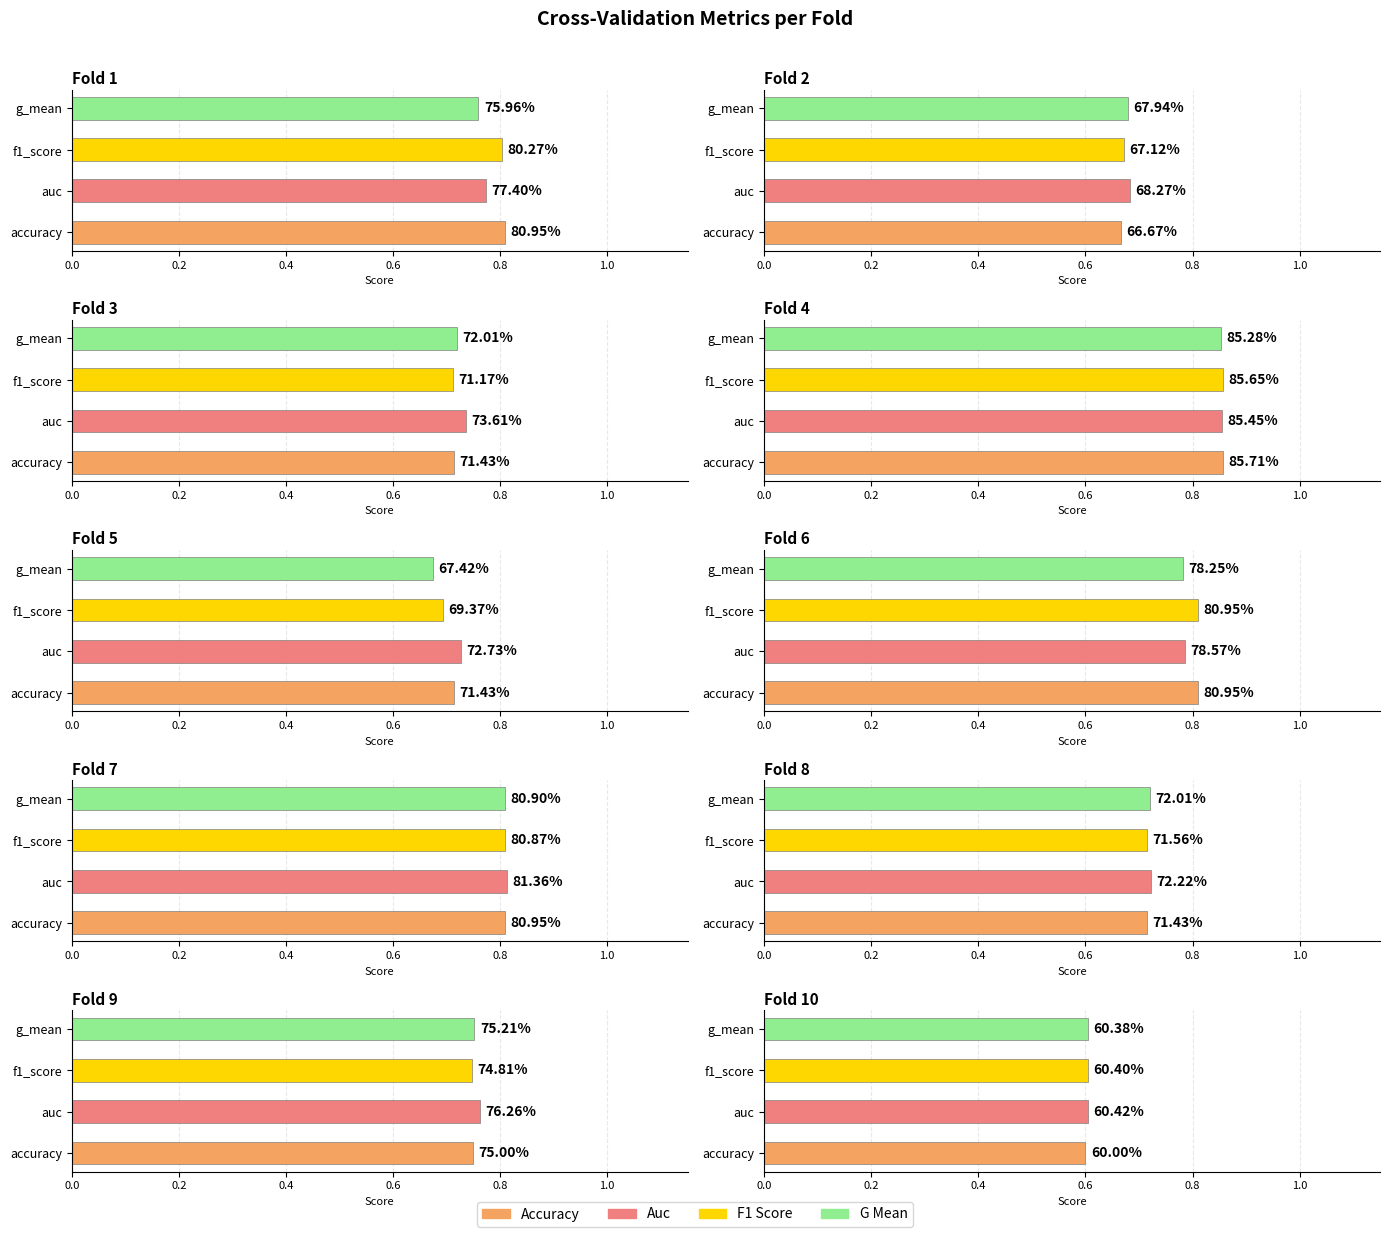

True or false: auc has a value of 1.1 at Fold 10.

False